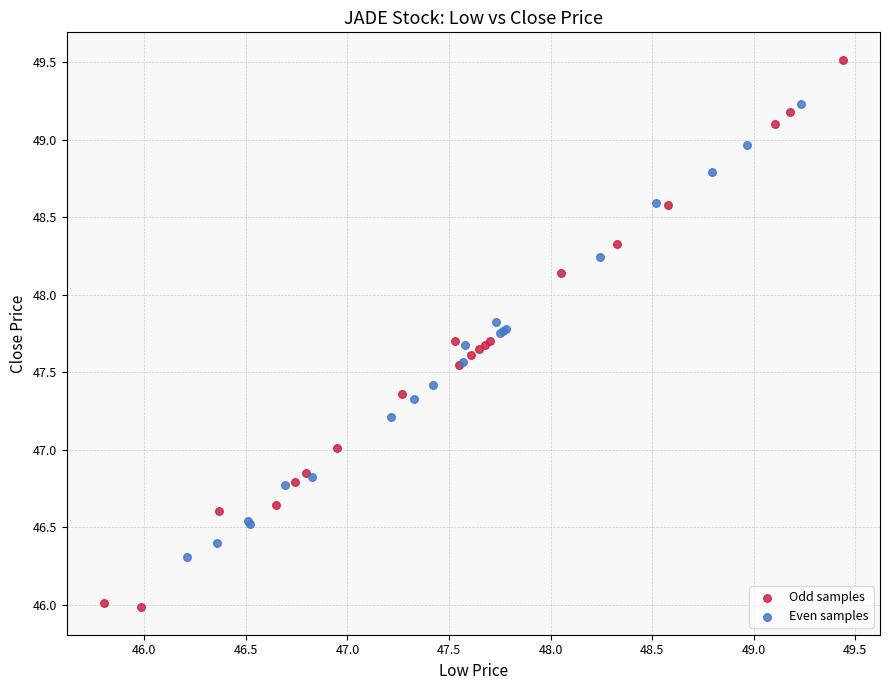

Which series reaches the maximum Y coordinate?

Odd samples